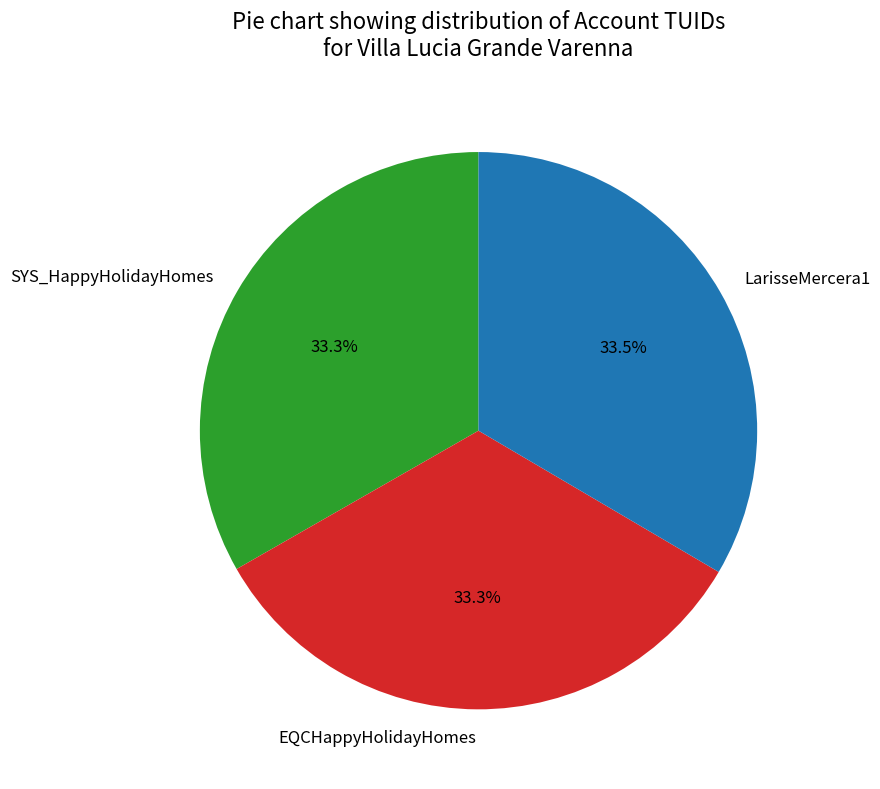

How many slices are in this pie chart?

3